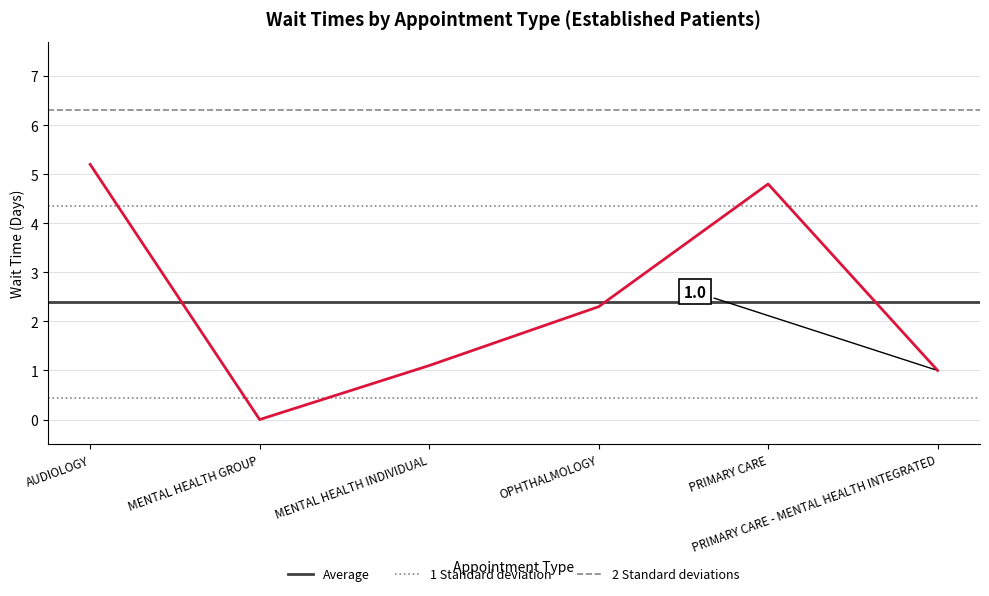

At which label does the data first exceed 2?

AUDIOLOGY